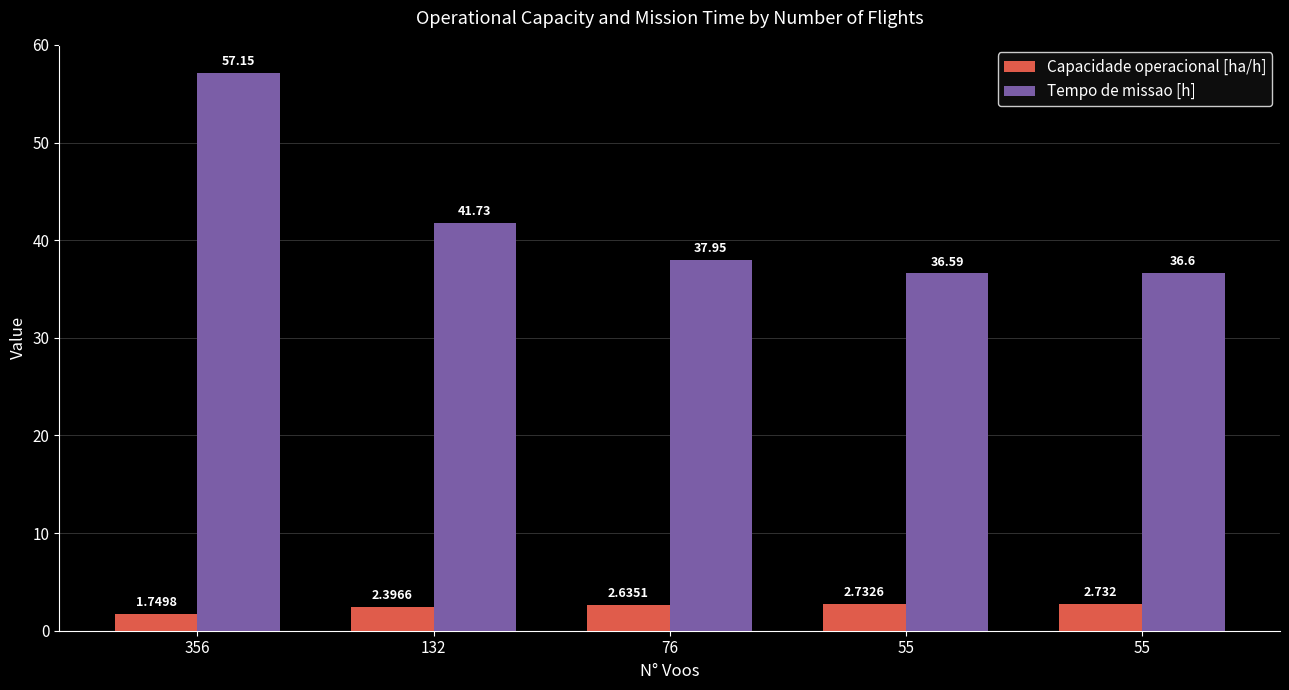

Does the chart contain stacked bars?

No